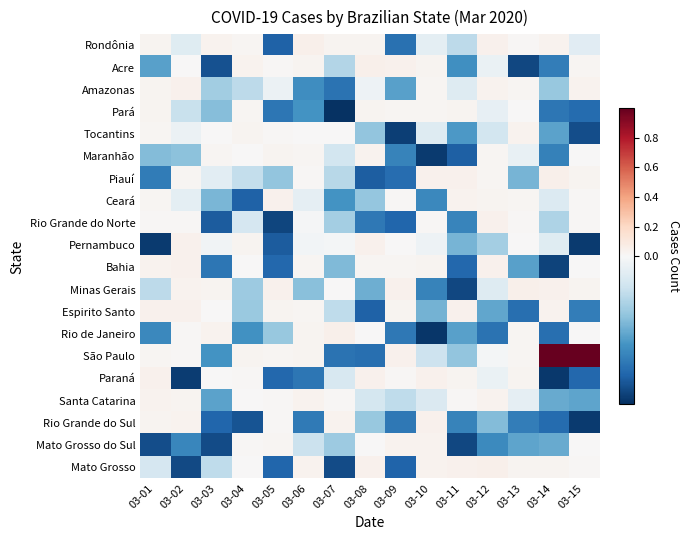

At which category is the sum across all series the highest?

03-15